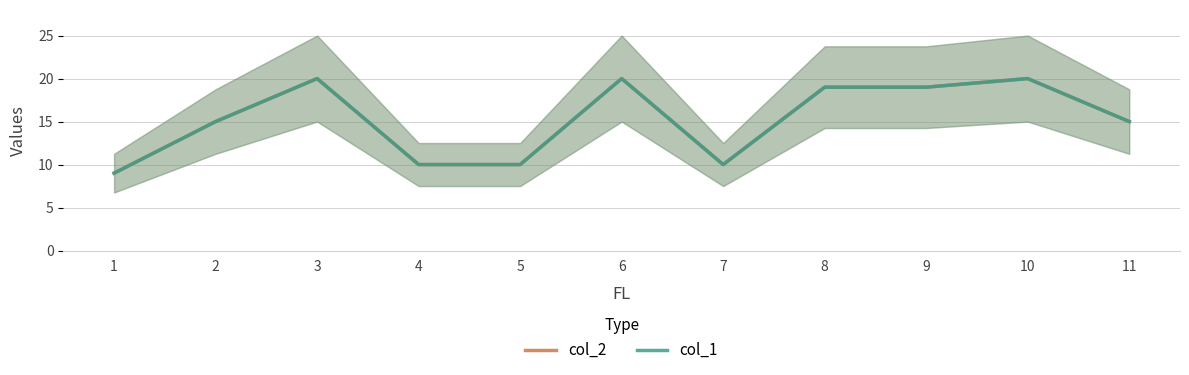

At which category does the chart reach its minimum across all series?

1